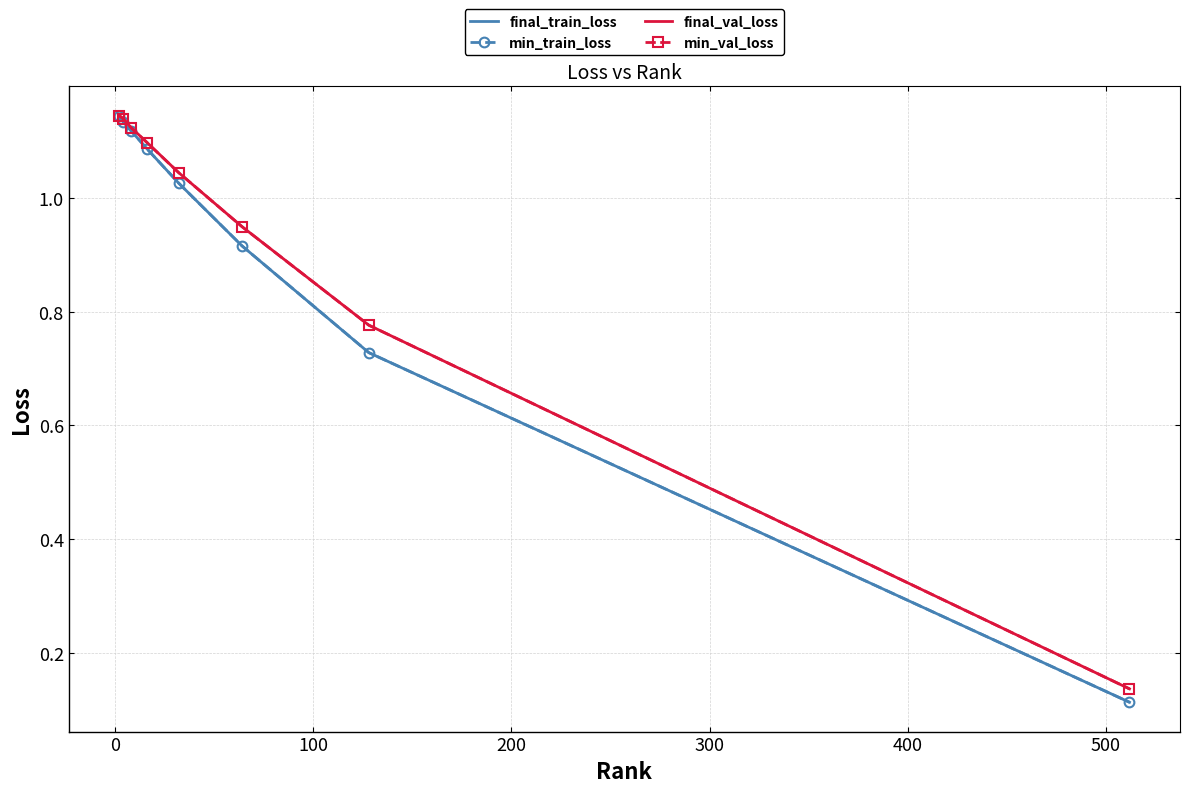

Which series has the widest spread of values?

final_train_loss